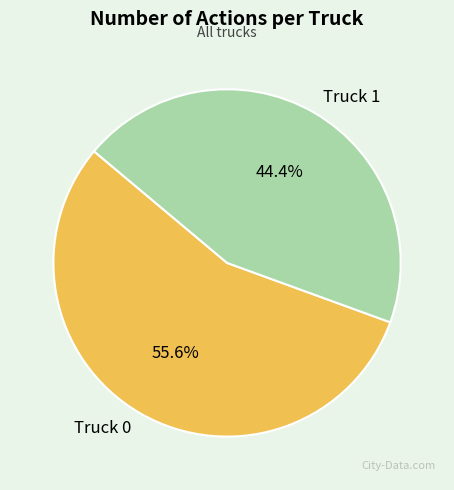

Approximately how many times larger is the value at Truck 1 compared to Truck 0?

0.8